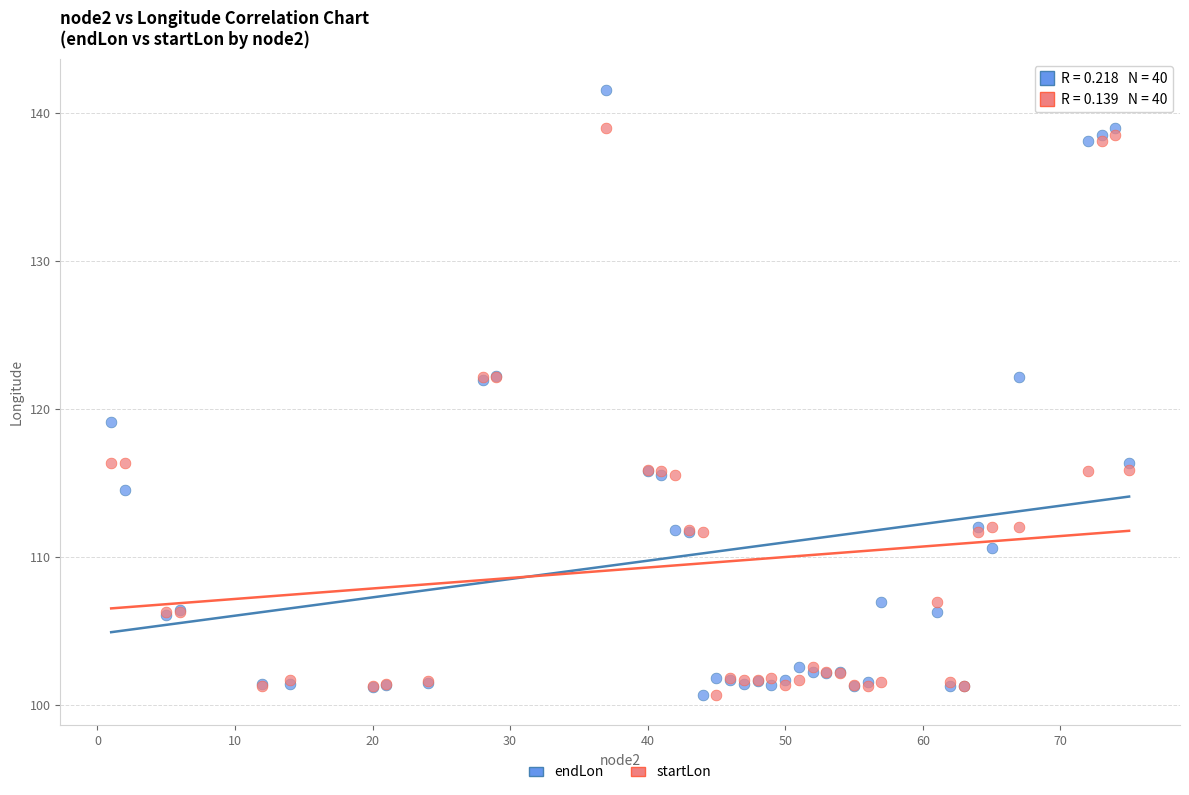

What is the X range (max minus min) for the scatter plot?

74.0